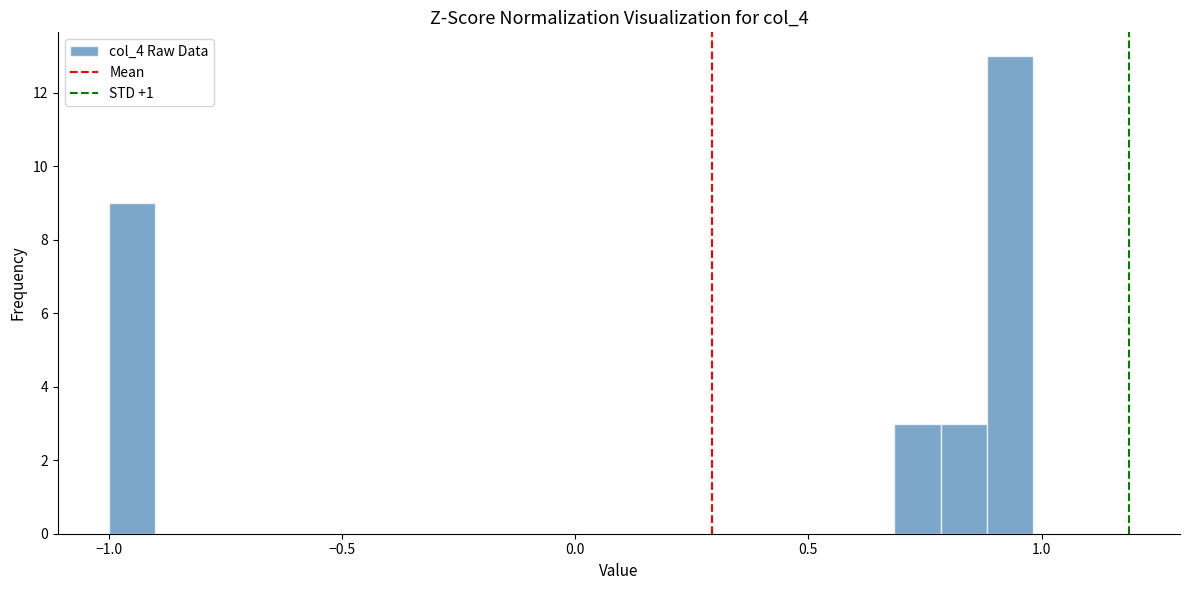

Read against the x-axis, roughly where is the centre of the tallest bar?

0.95